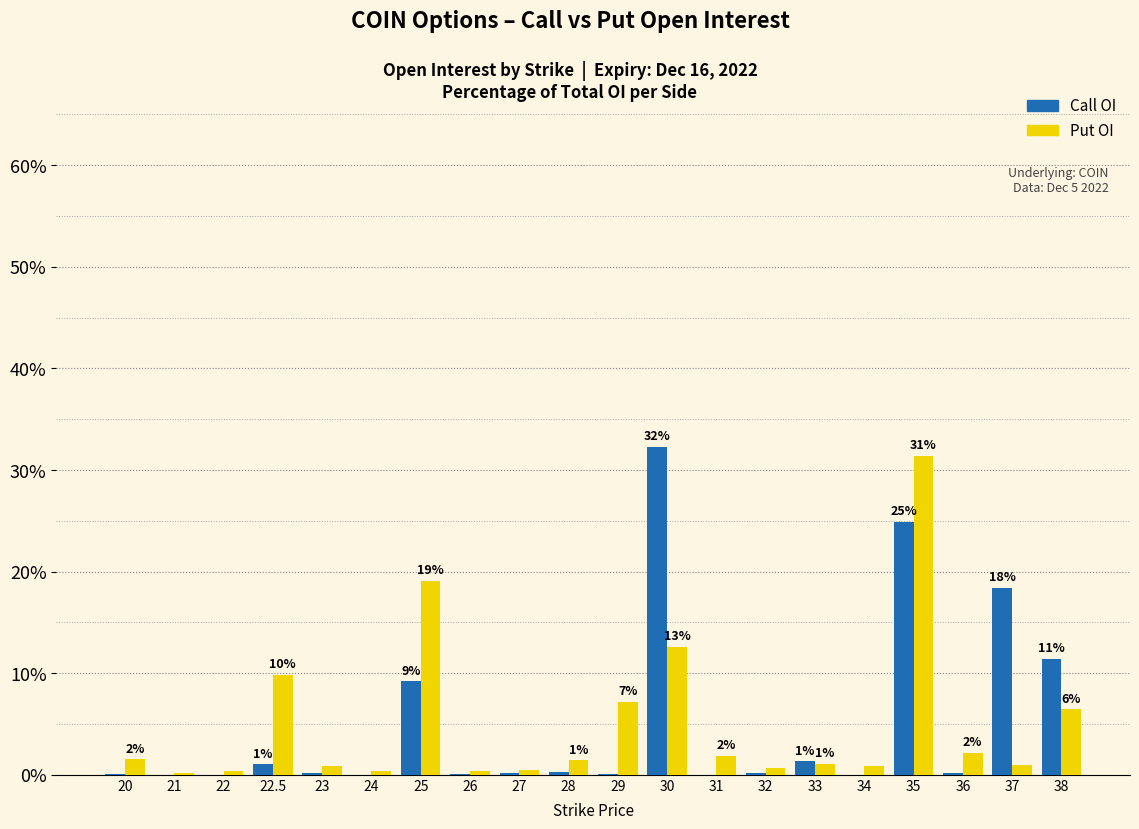

What is the greatest value displayed?

32.3